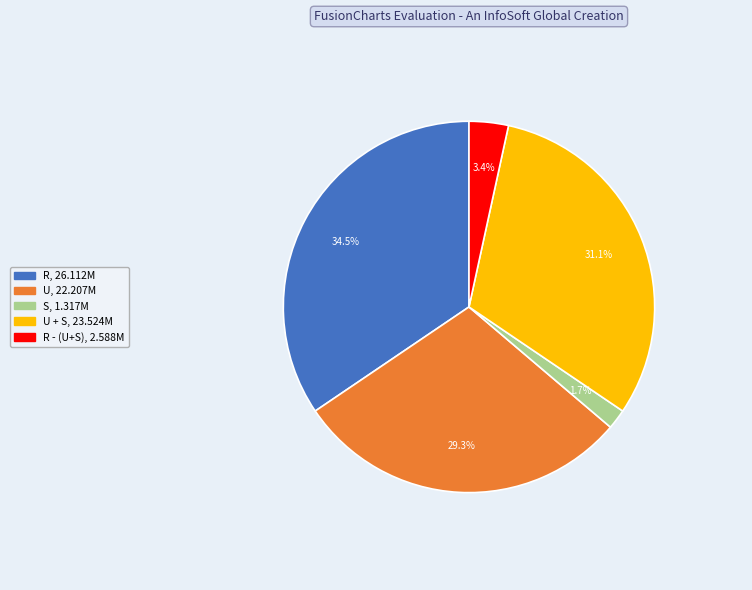

To the nearest percent, what is the difference between the largest and smallest slice percentages?

33%